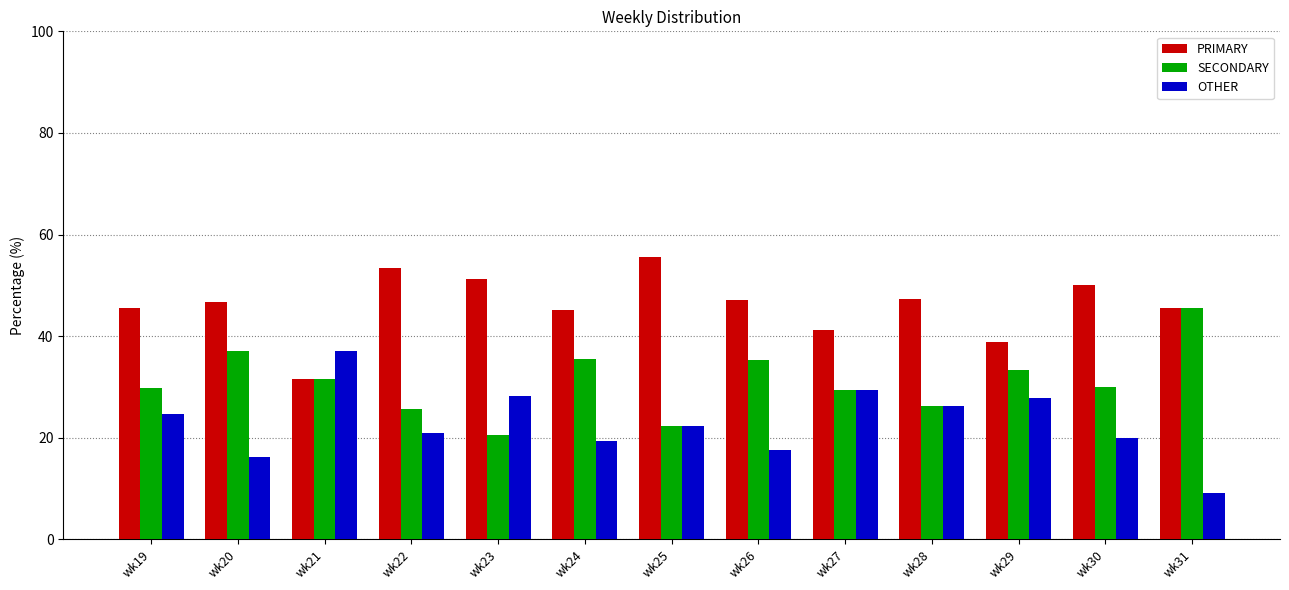

Which series has the largest total across all categories?

PRIMARY